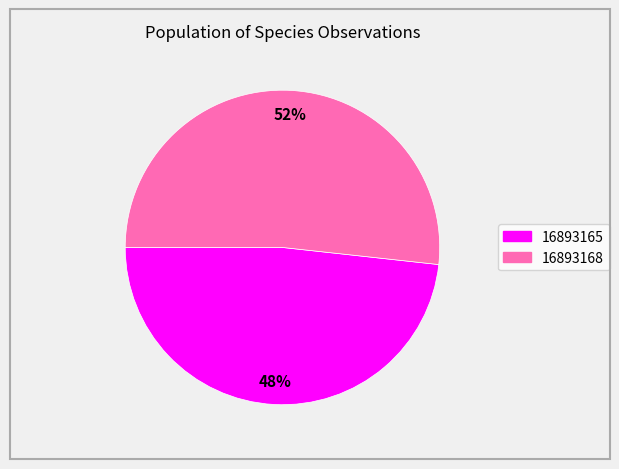

True or false: 16893165 accounts for 48% of the total.

True